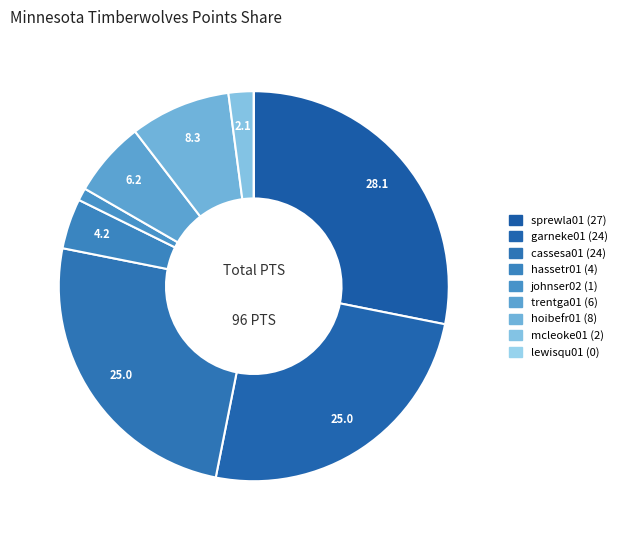

Is there a majority slice in this chart?

No